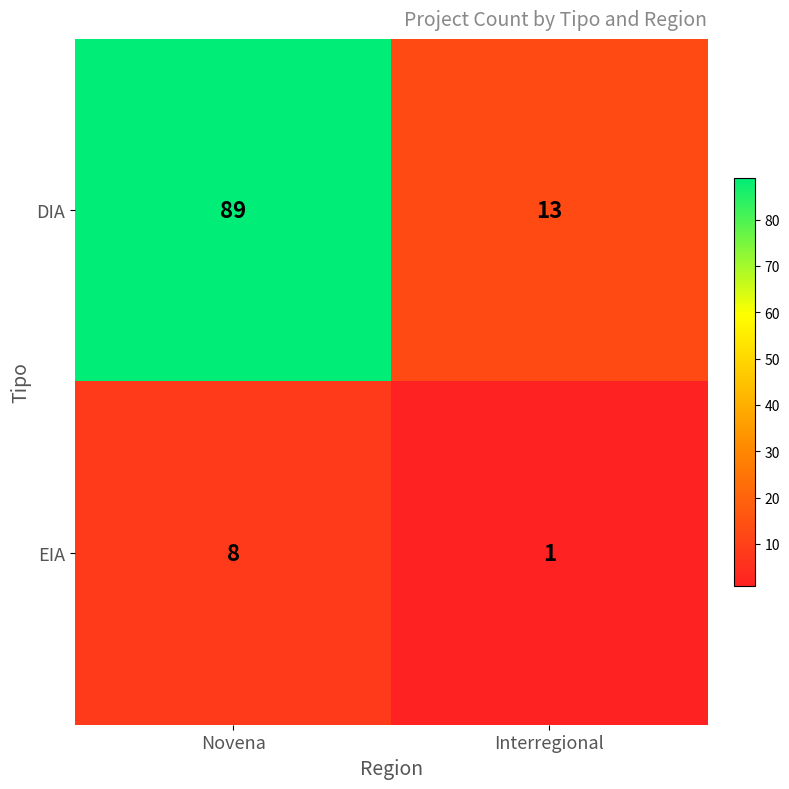

List the series in order of their overall mean, lowest first.

EIA, DIA